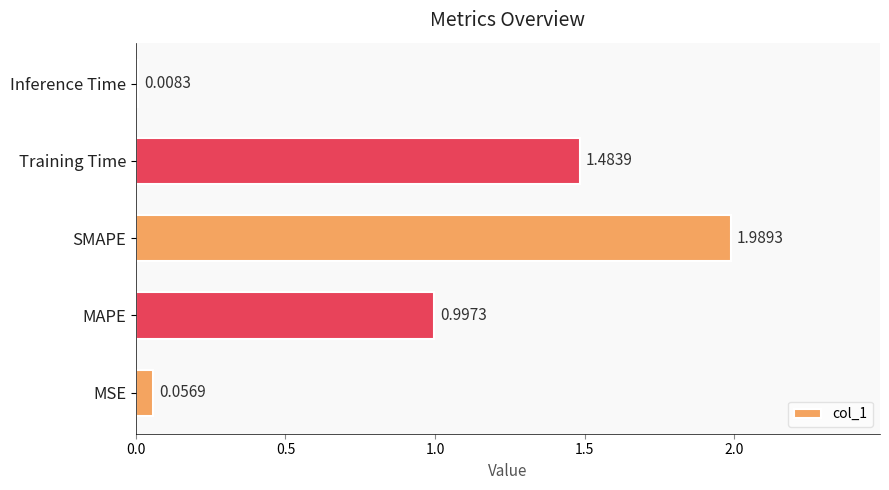

What is the change in value from MSE to Training Time?

+1.4